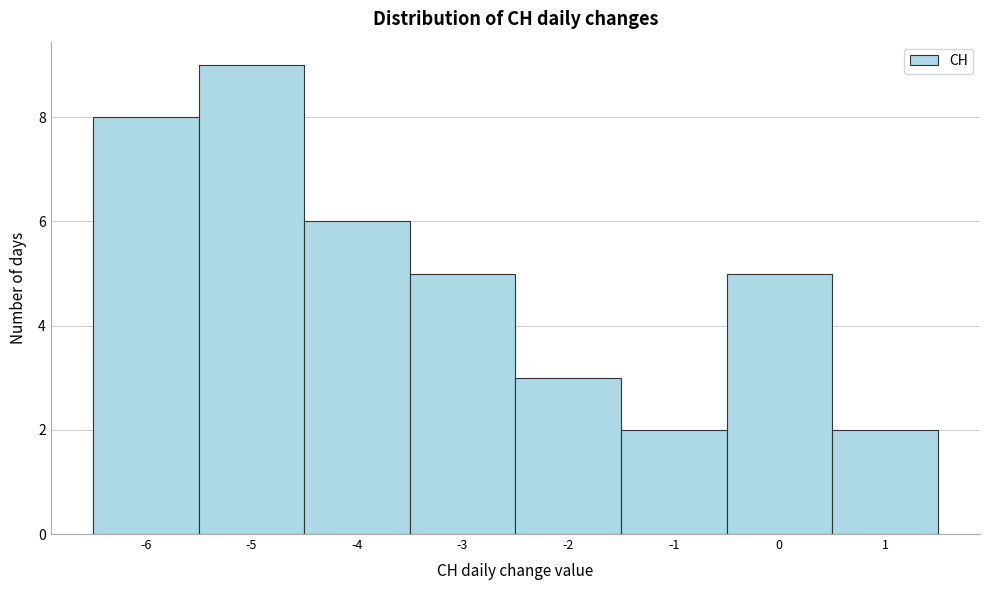

Which range on the x-axis has the tallest bar?

-5.5 to -4.5